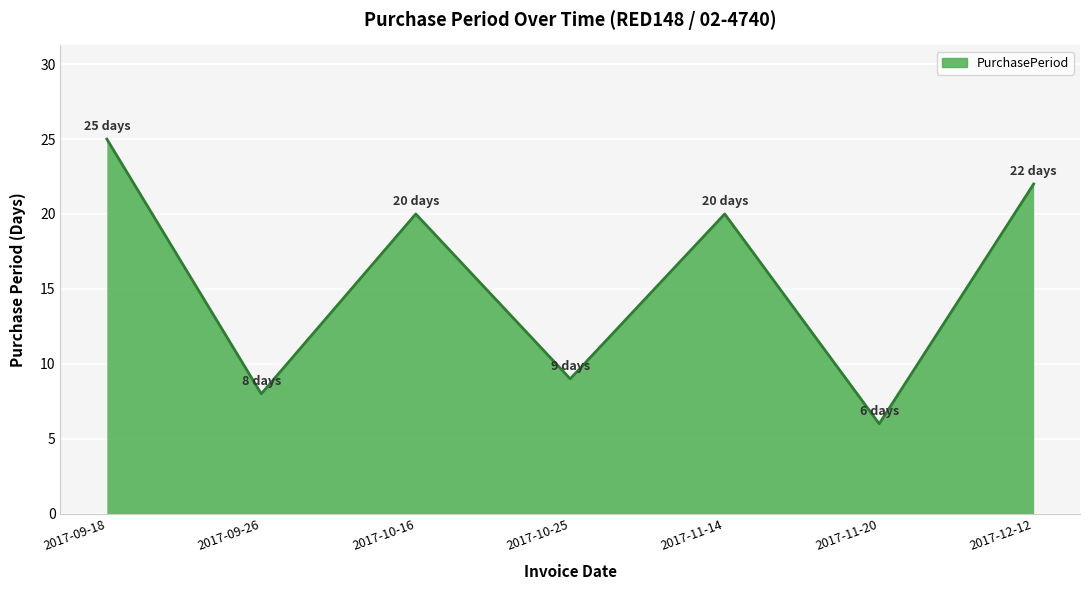

Where is the first local minimum?

2017-09-26